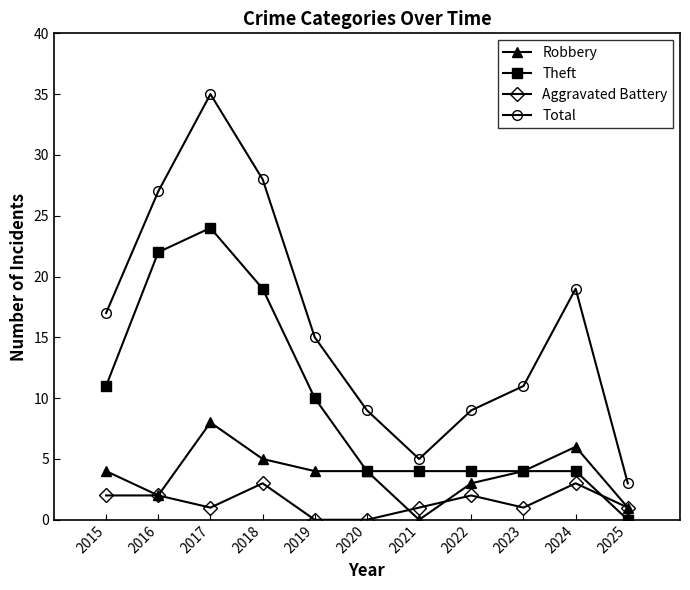

What is the difference between the second highest and second lowest values in the Theft series?

18